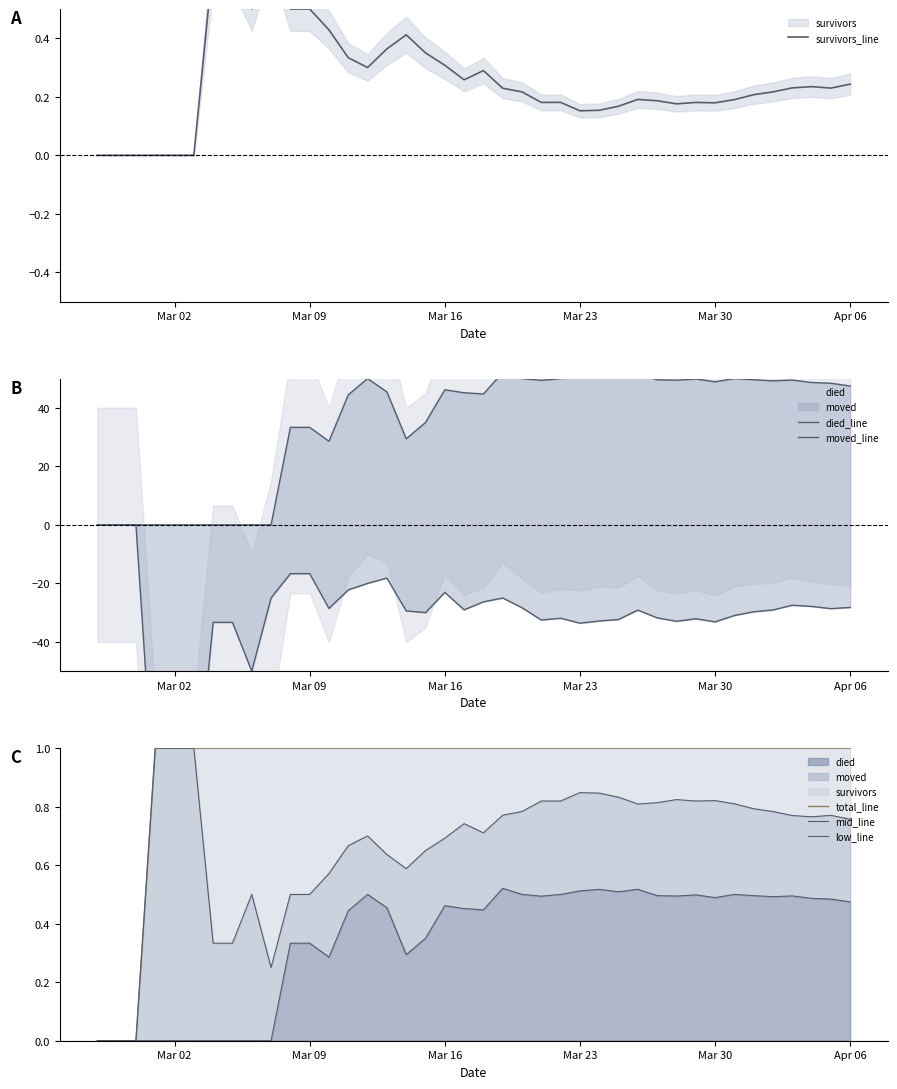

True or false: moved_line and total_line intersect in this chart.

False